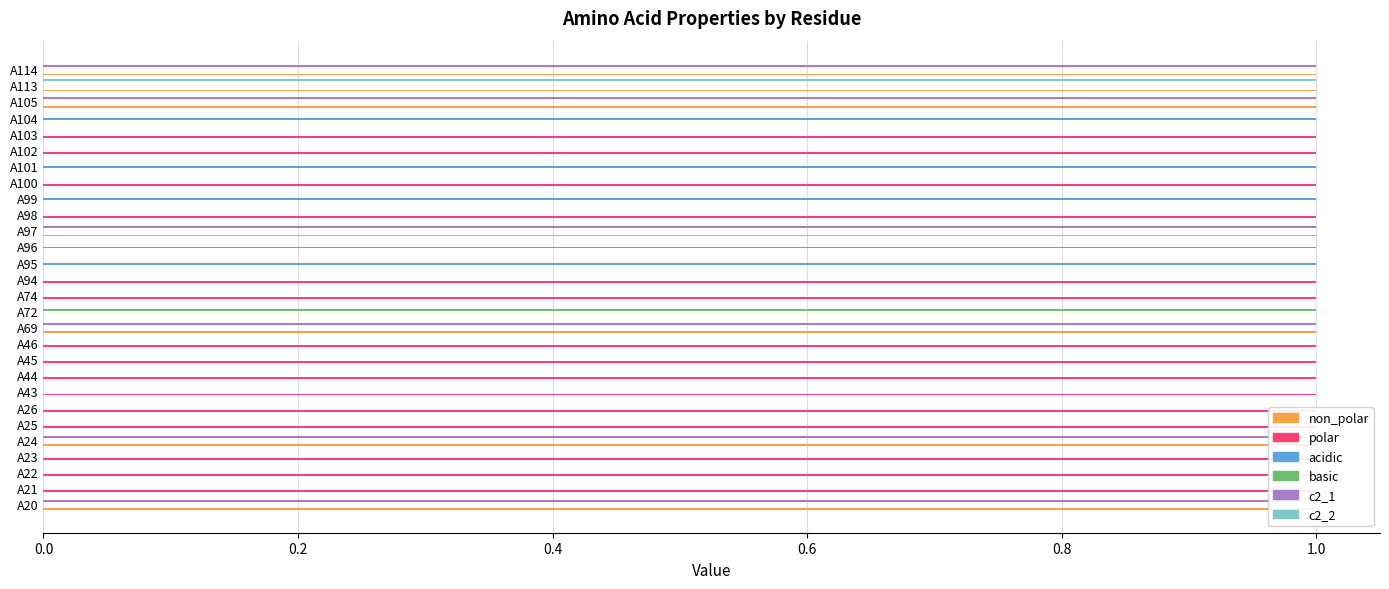

At how many categories does at least one series exceed 0?

28